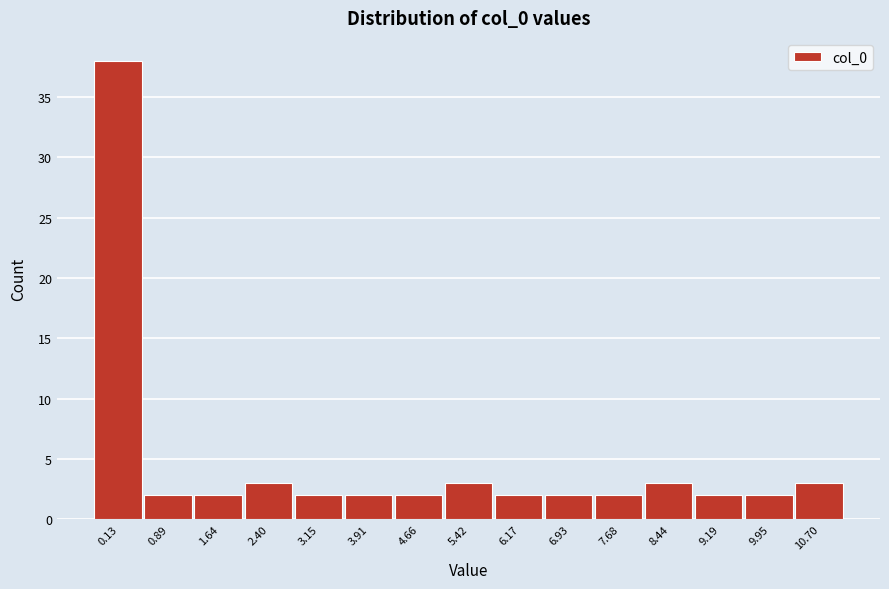

Reading left to right, transcribe all the data shown in this chart.

0.13=38	0.89=2	1.64=2	2.40=3	3.15=2	3.91=2	4.66=2	5.42=3	6.17=2	6.93=2	7.68=2	8.44=3	9.19=2	9.95=2	10.70=3